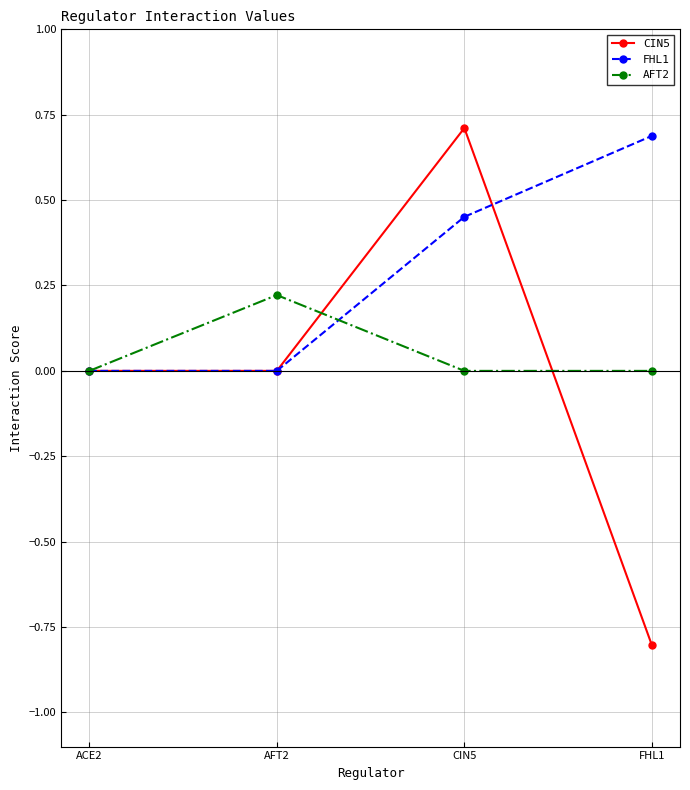

How many lines are shown in the chart?

3